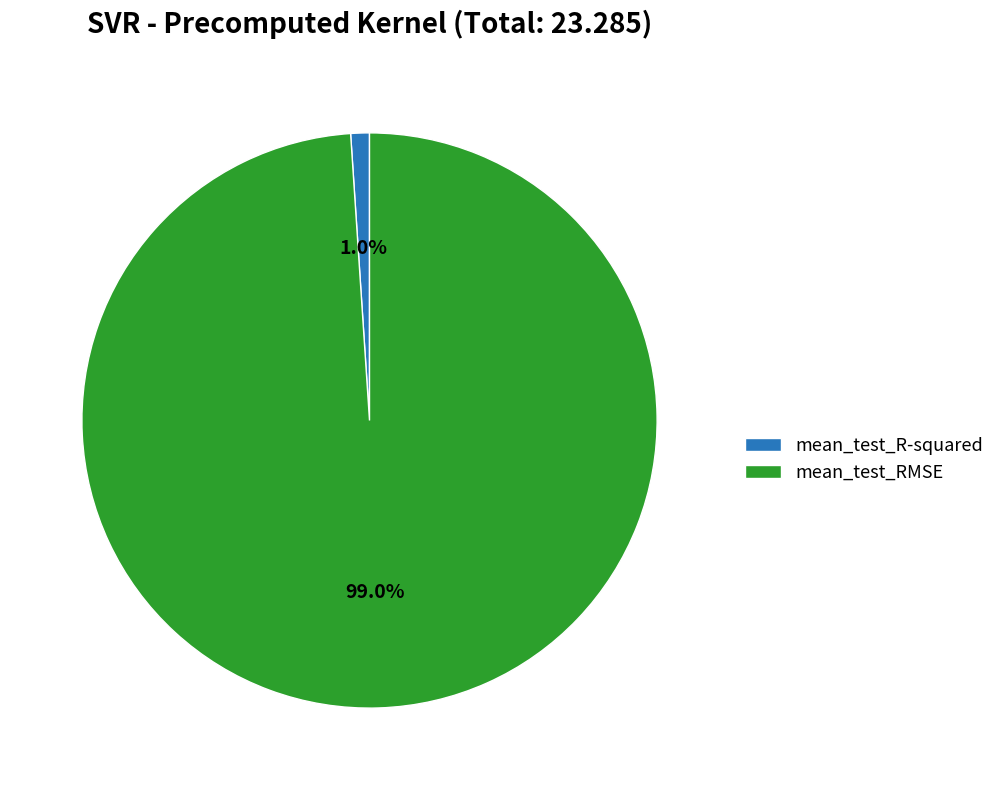

How many slices are in this pie chart?

2